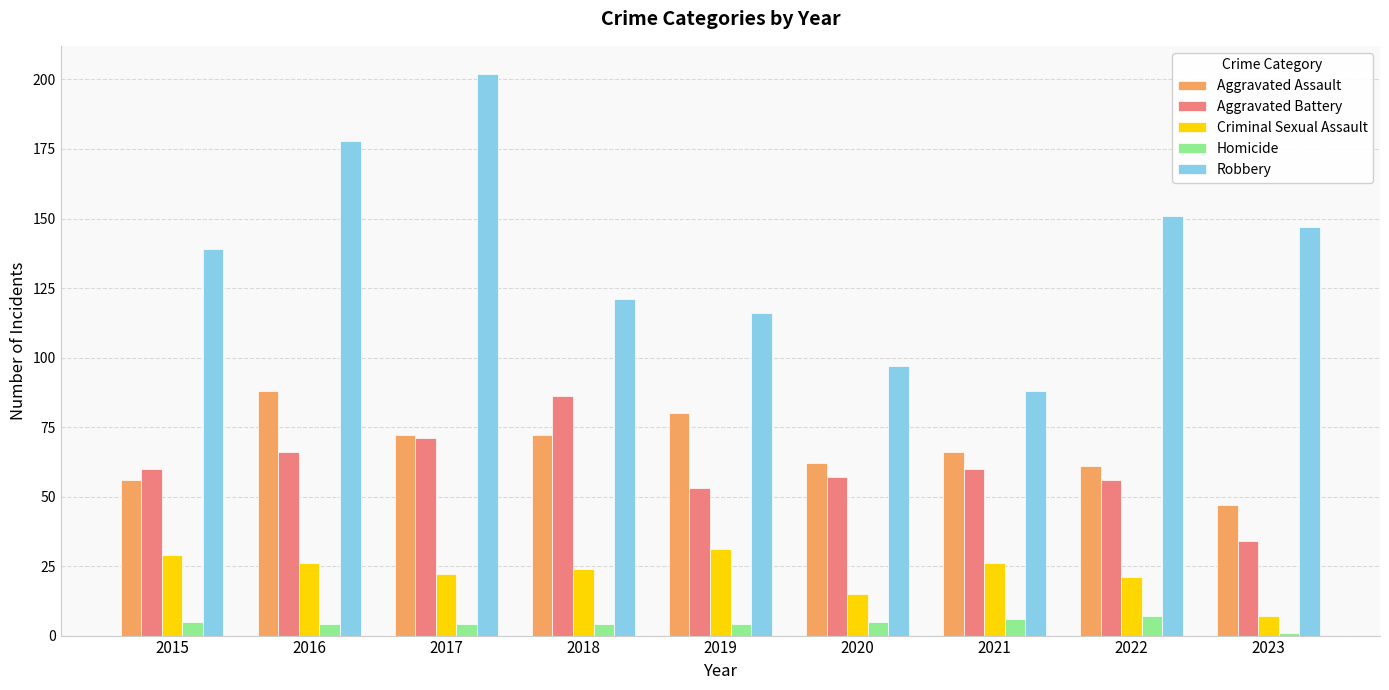

How many bars are there in total?

45